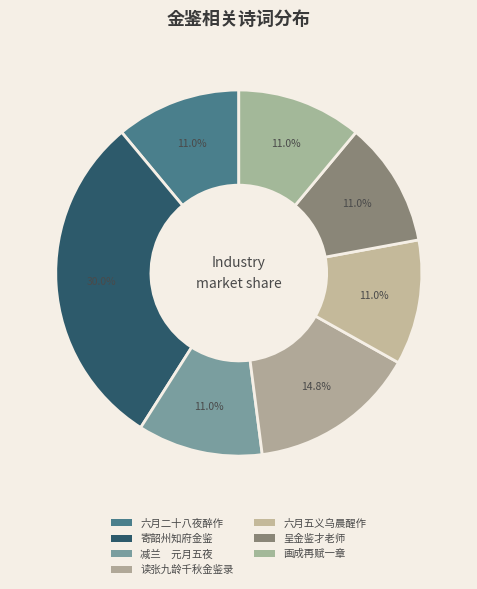

To the nearest percent, what is the average slice percentage?

14%